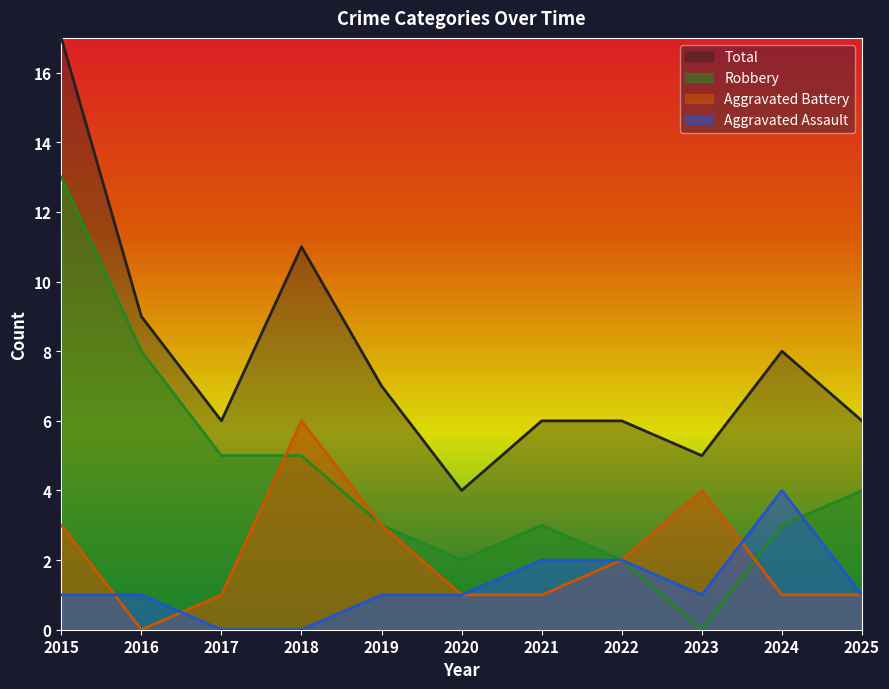

What is the difference between the Total values at 2020 and 2019?

3